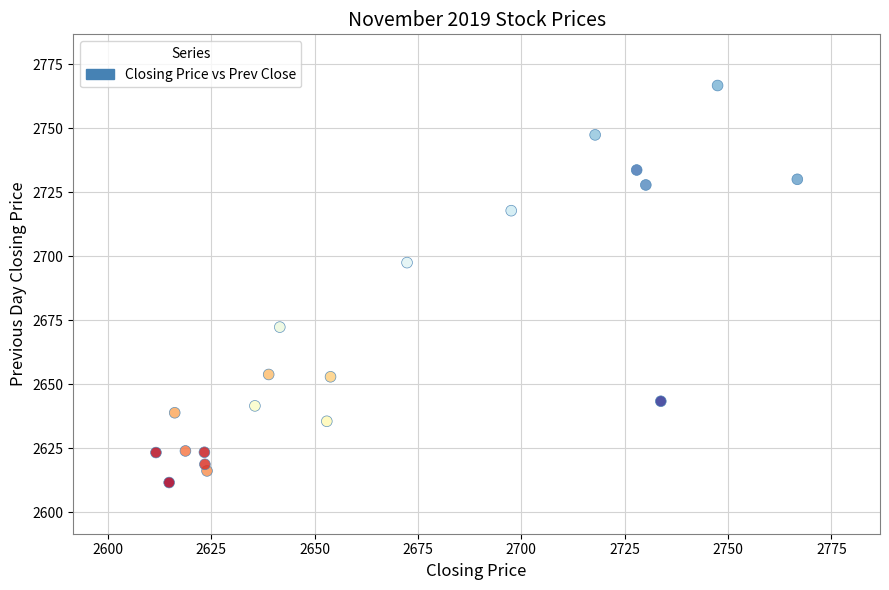

What Y value in the scatter plot is closest to 2689?

2697.6